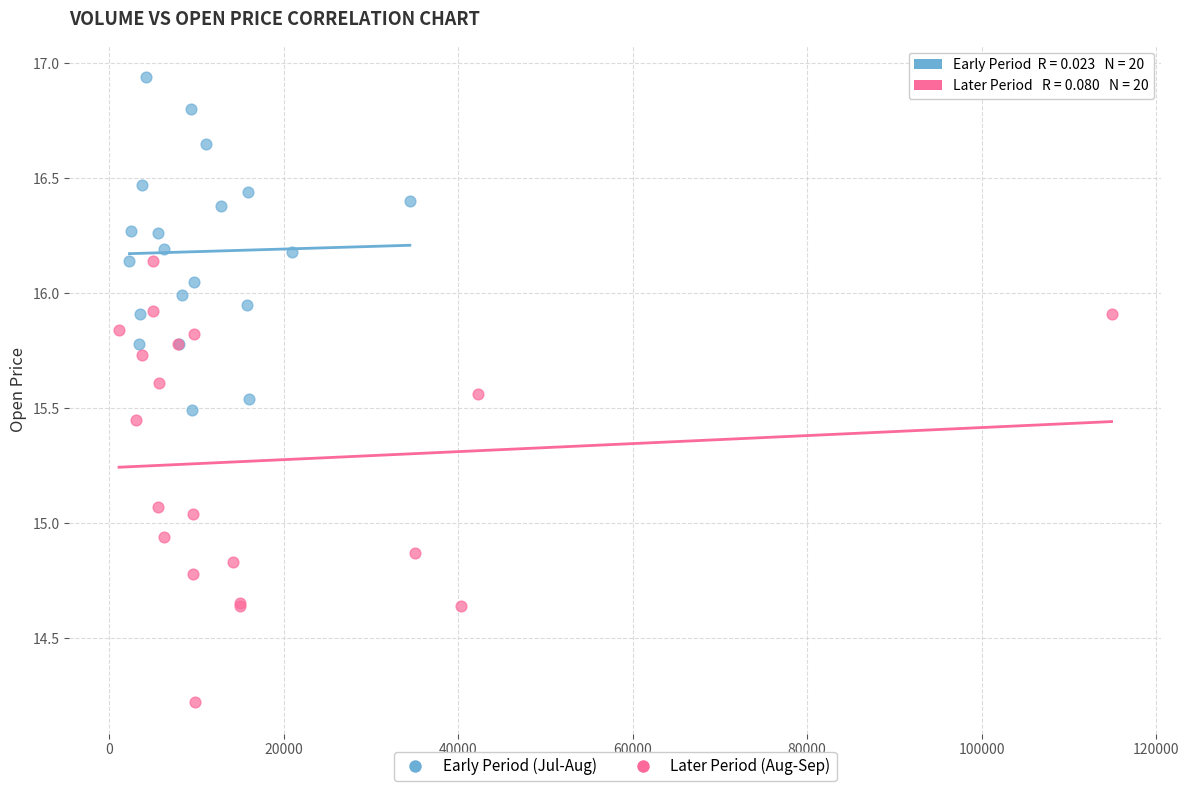

Which series reaches the minimum Y coordinate?

Later Period (Aug-Sep)